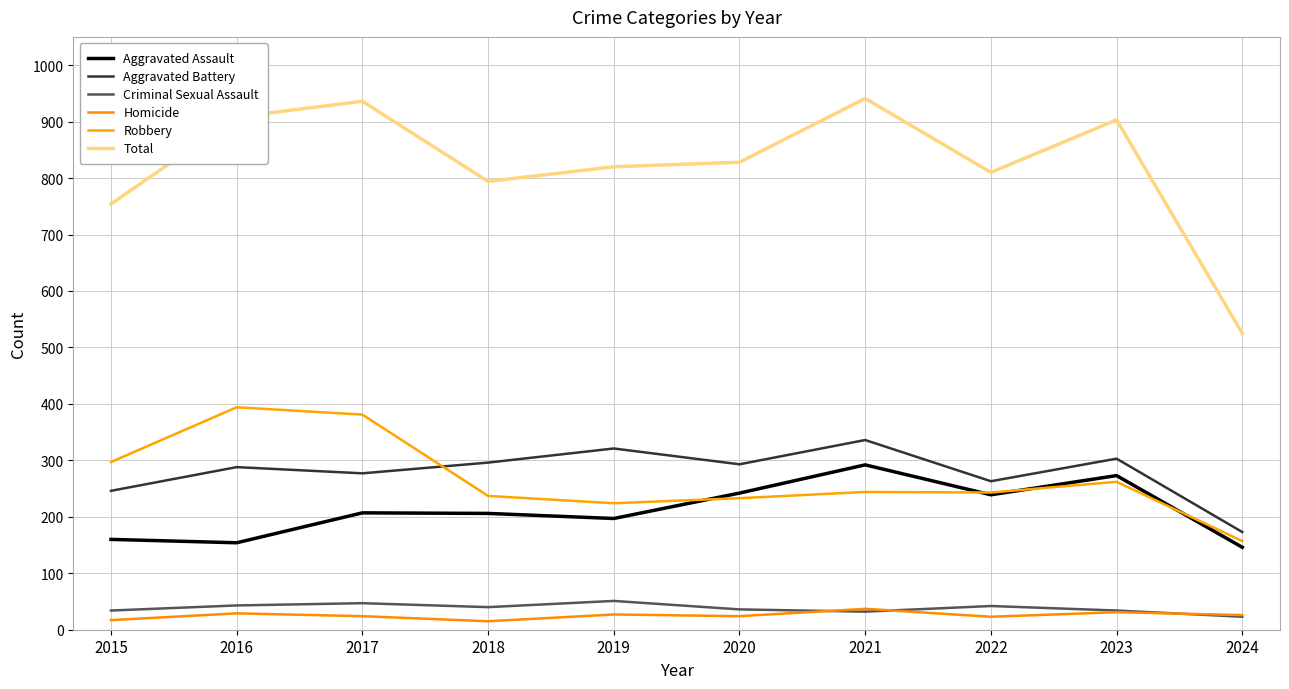

How many series are shown in this chart?

6